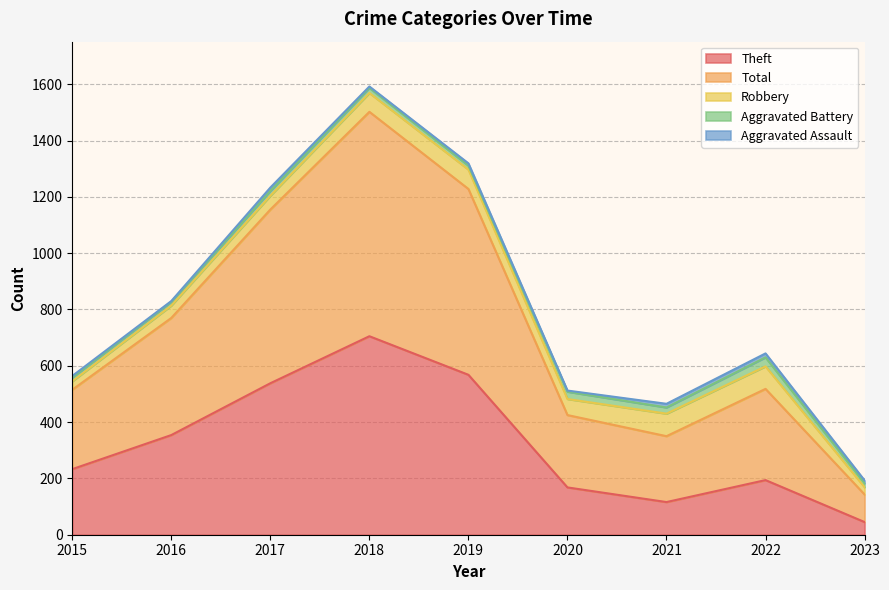

True or false: Robbery has more than 0 interior local peaks.

True